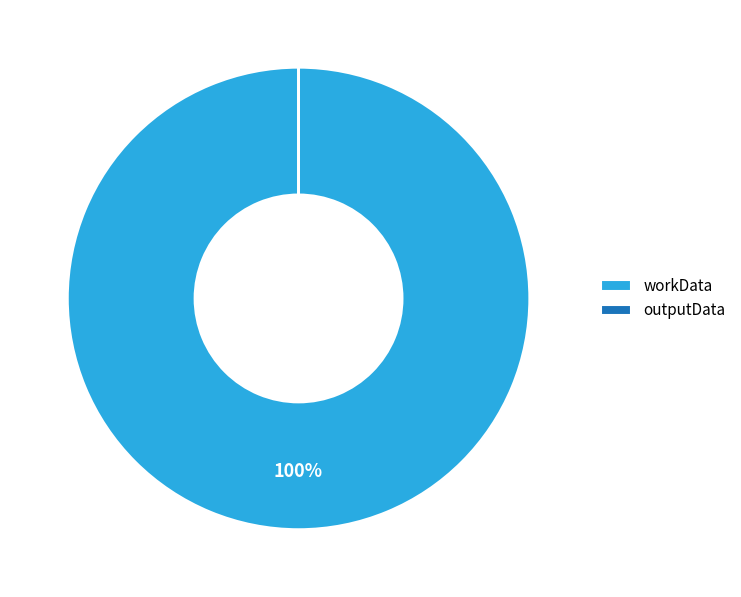

To the nearest percent, what is the average slice percentage?

50%